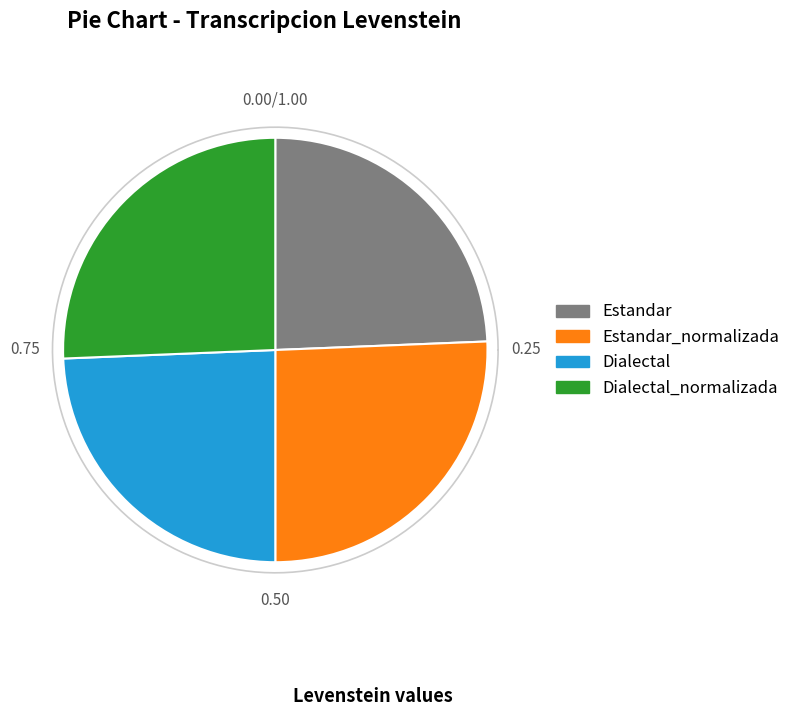

Which slice is the largest?

Estandar_normalizada